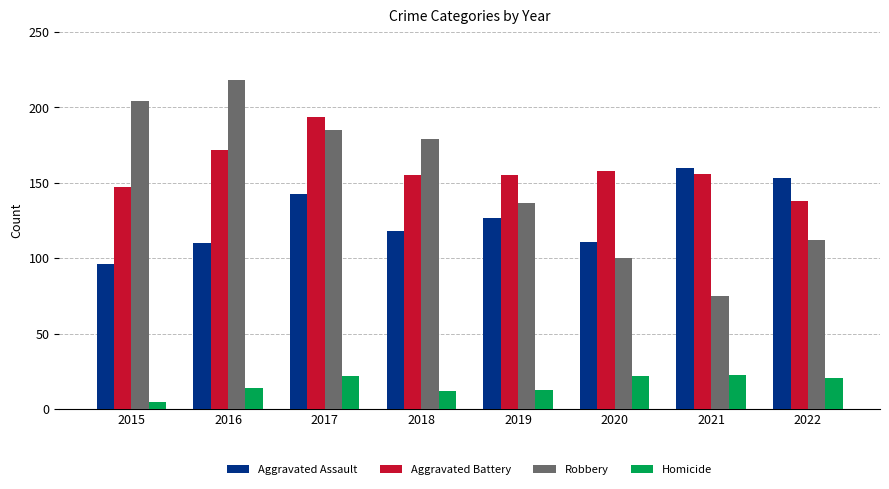

What value does the Aggravated Battery series have at 2021?

156